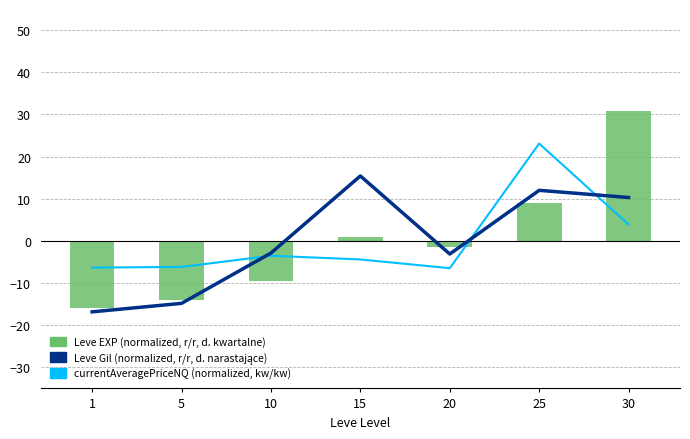

What is the minimum value for currentAveragePriceNQ (normalized, kw/kw, d. kwartalne)?

-6.5